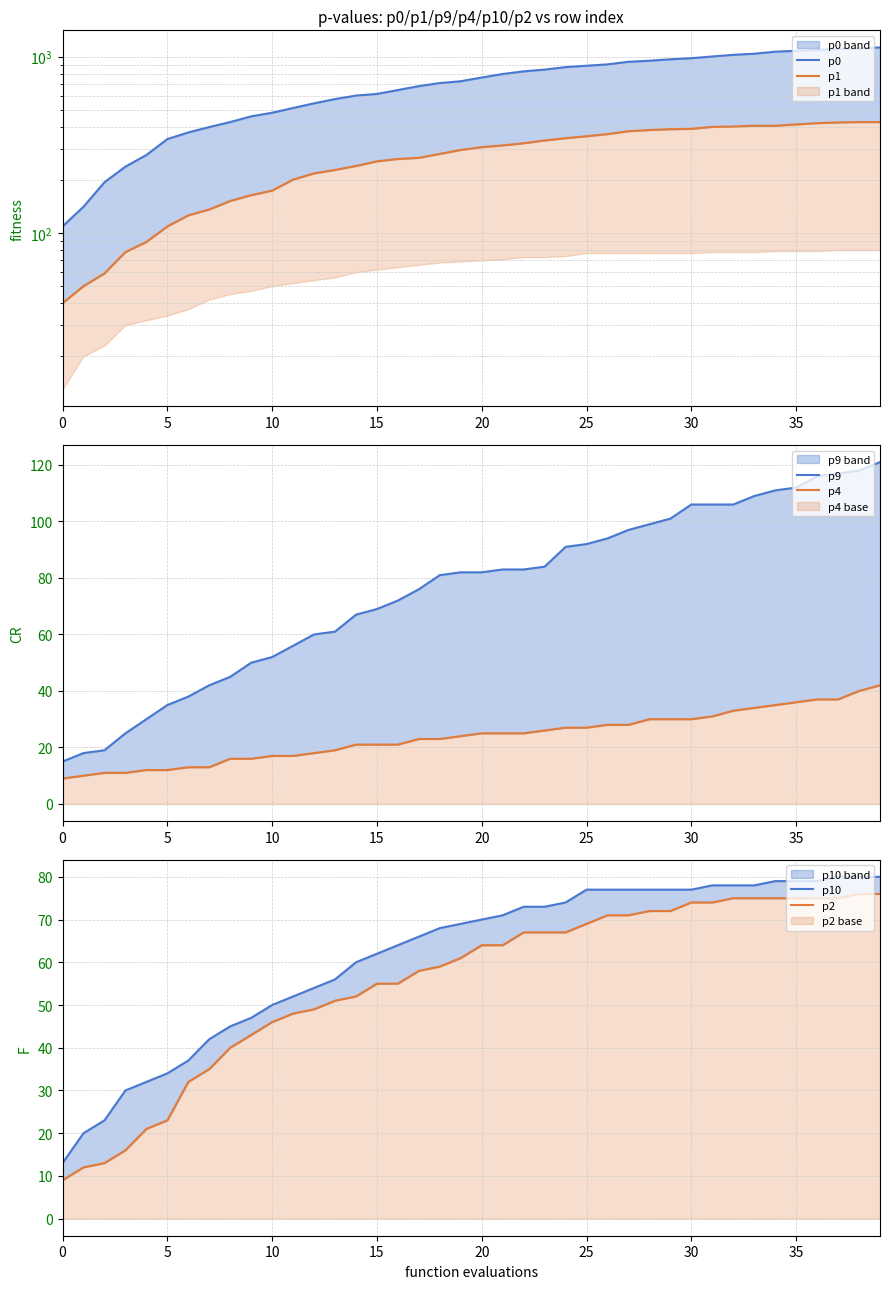

The value of p1 at 21 is 314. True or false?

True